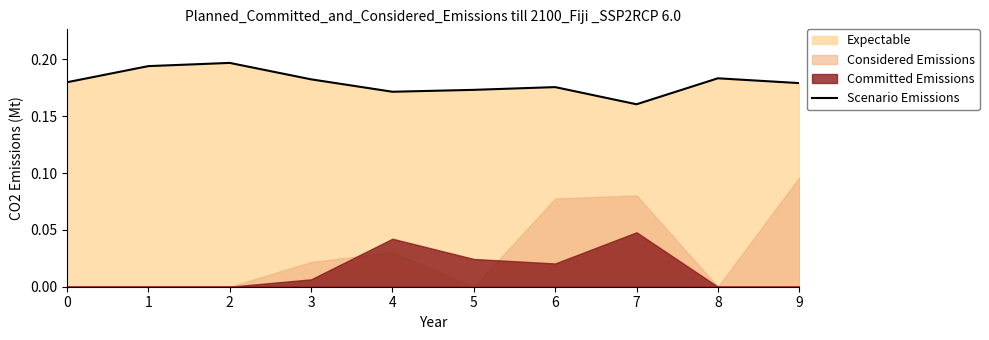

Reading left to right, transcribe all the data shown in this chart.

0.2	0.2	0.2	0.2	0.2	0.2	0.2	0.2	0.2	0.2